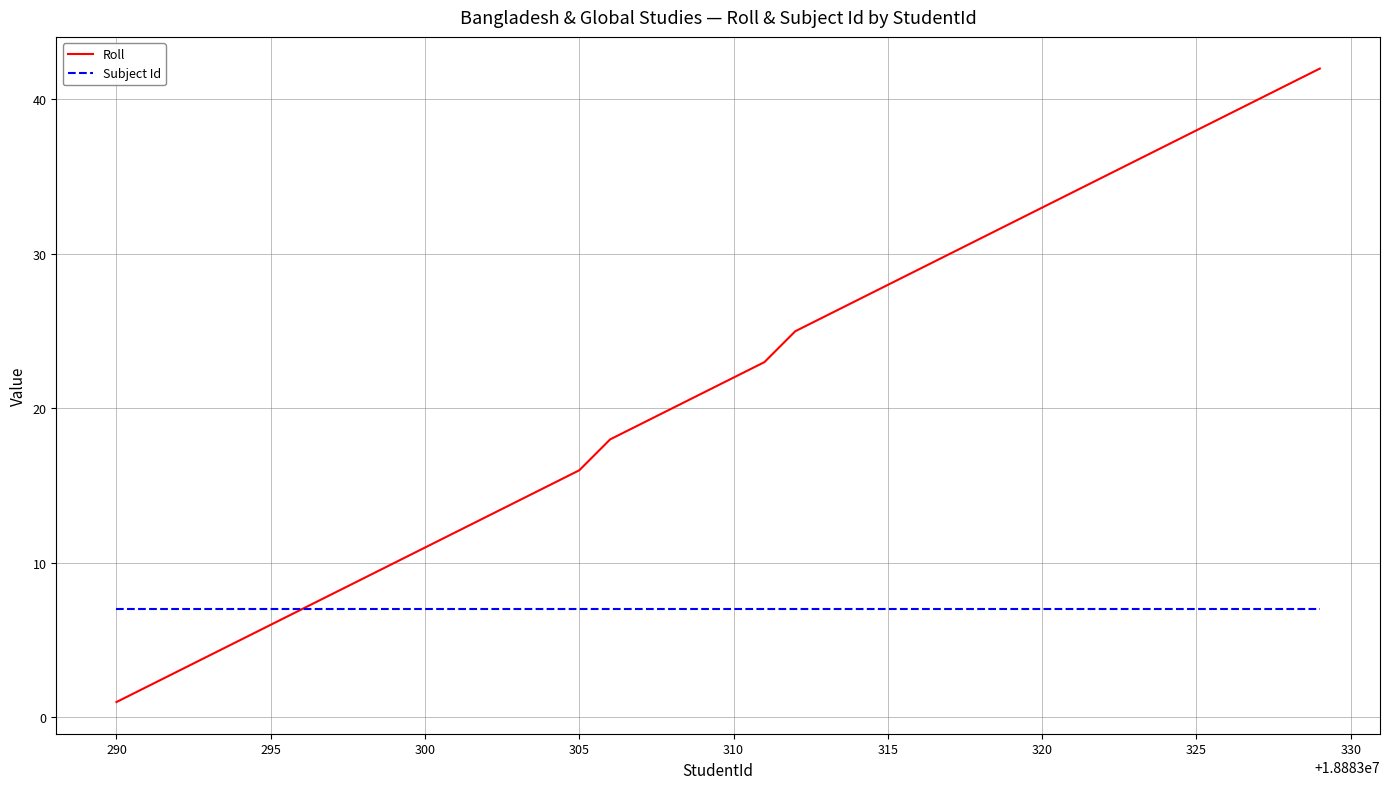

List the series in order of their overall mean, lowest first.

Subject Id, Roll